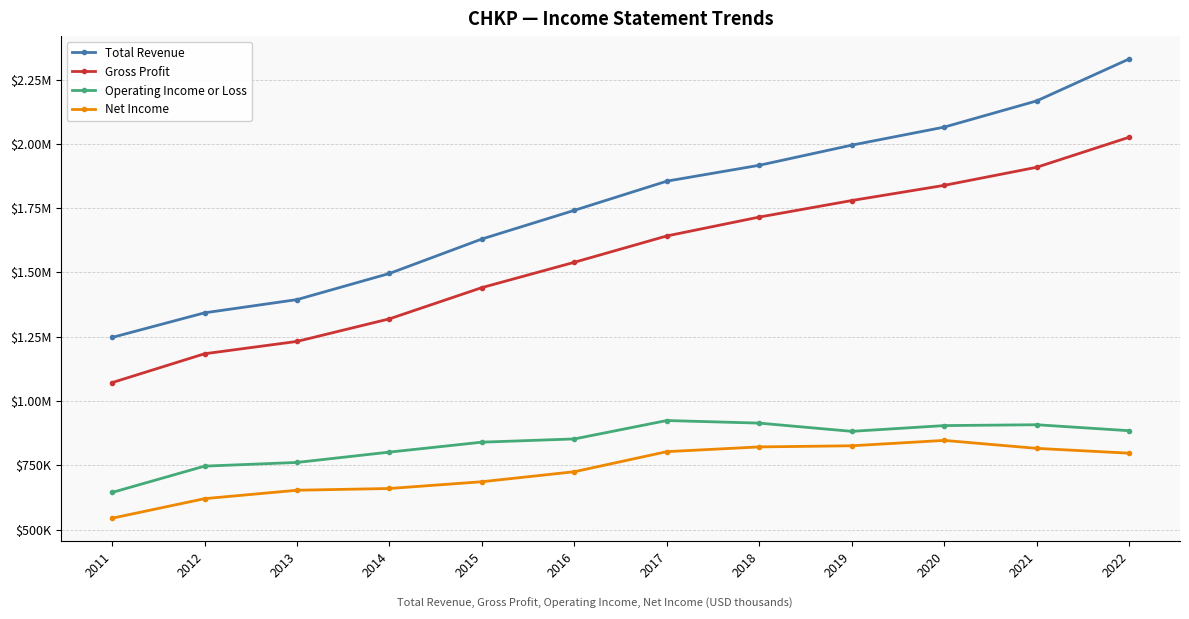

Which series has the largest total across all categories?

Total Revenue